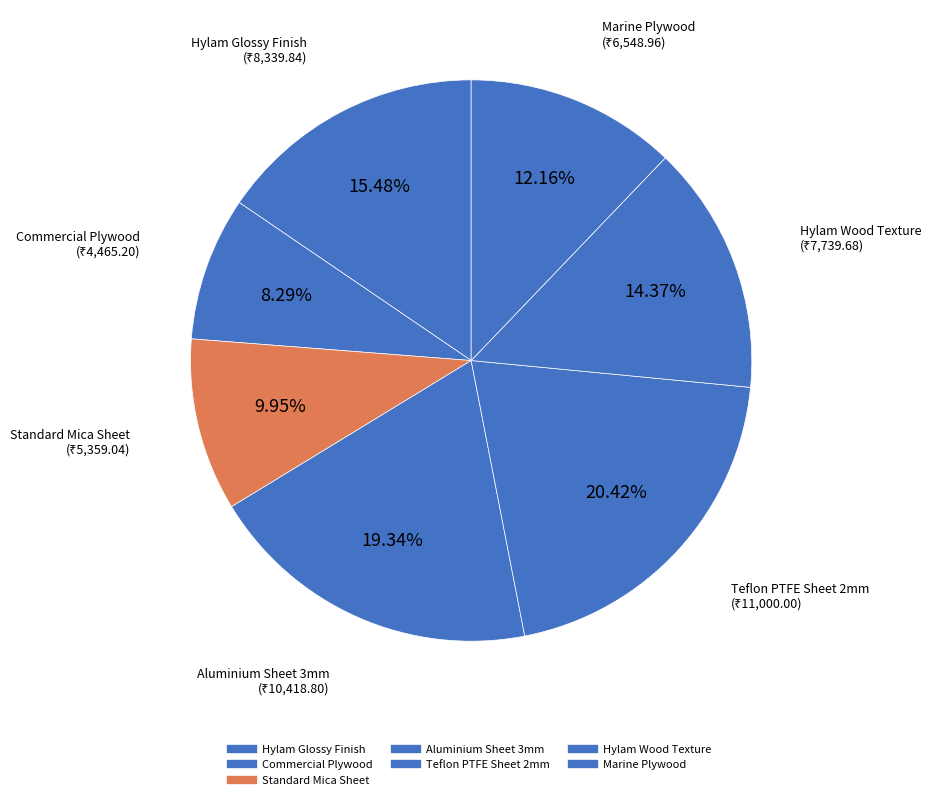

Which category has the smallest portion of the pie?

Commercial Plywood